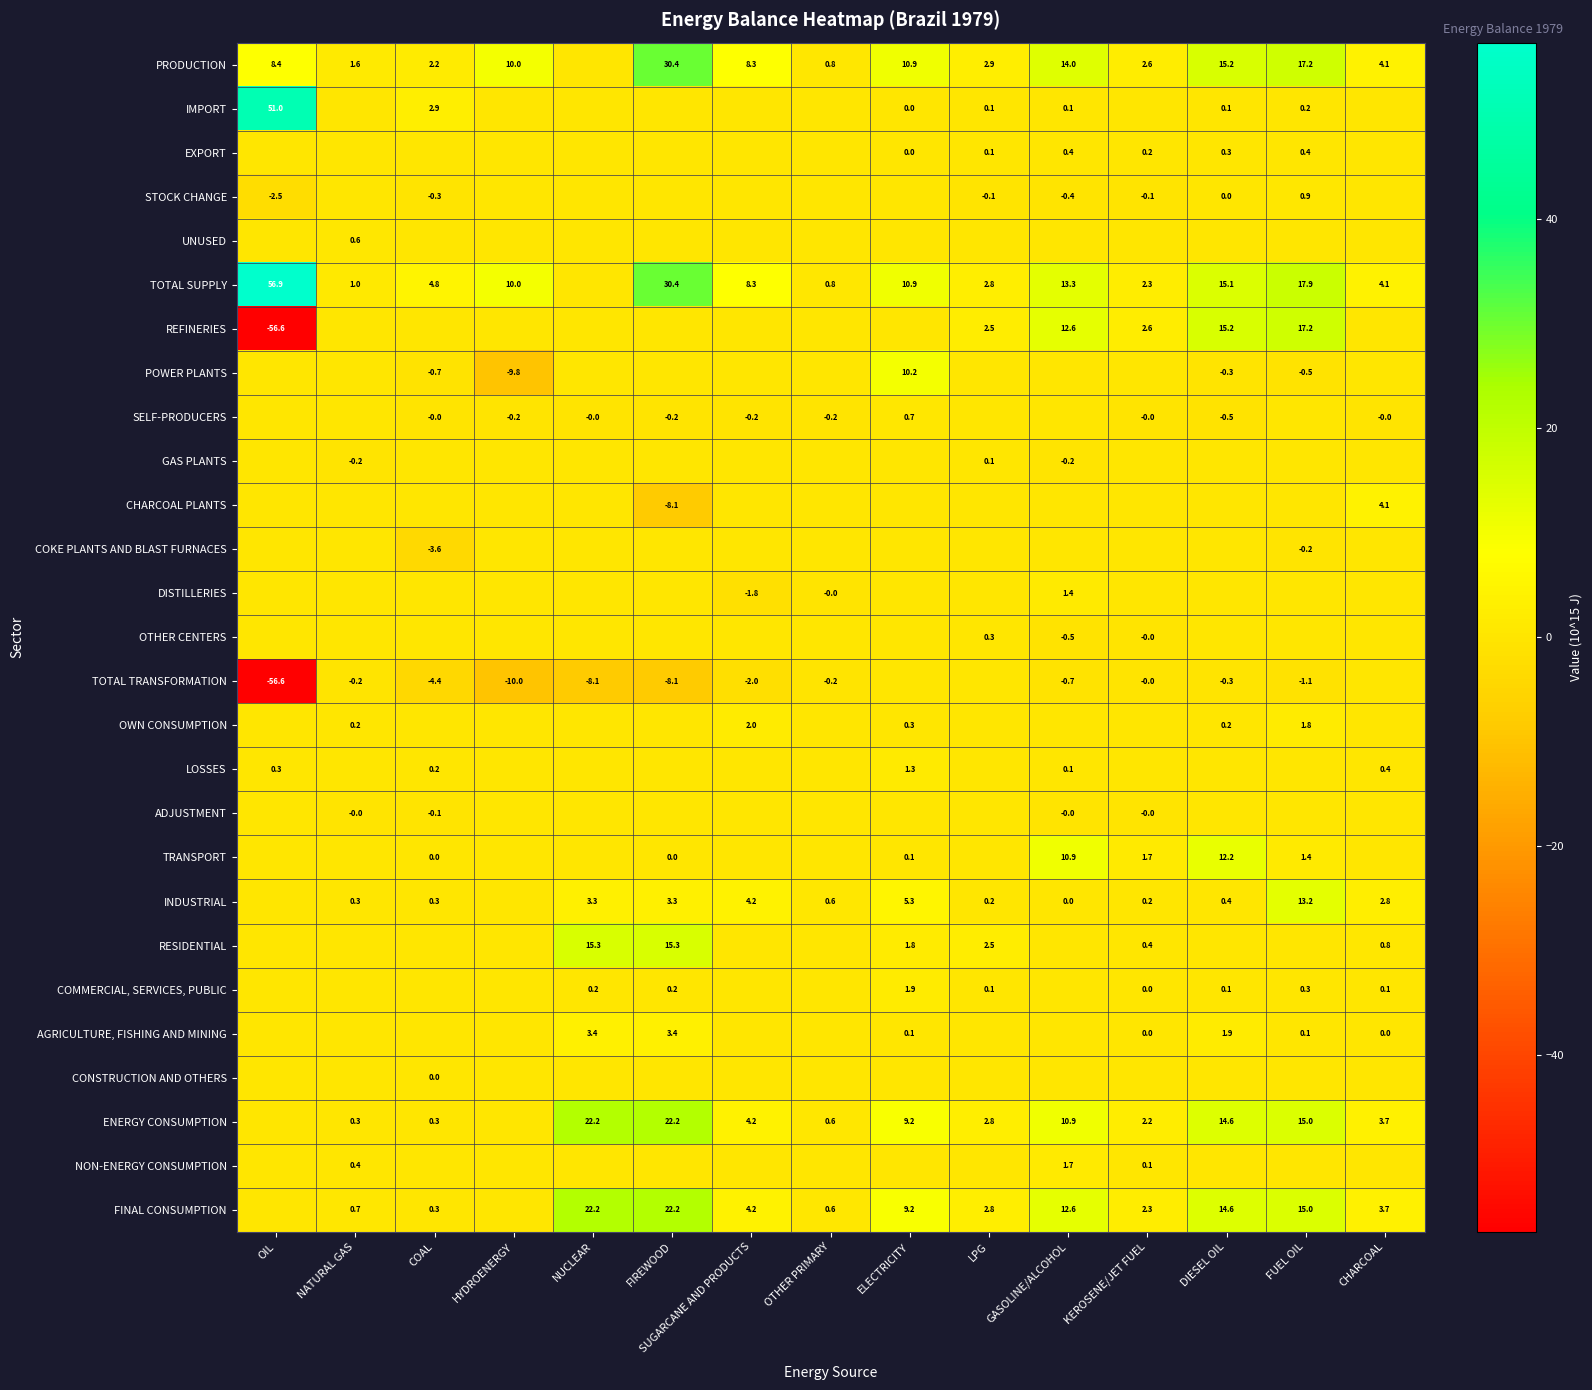

At which category does the chart reach its minimum across all series?

OIL